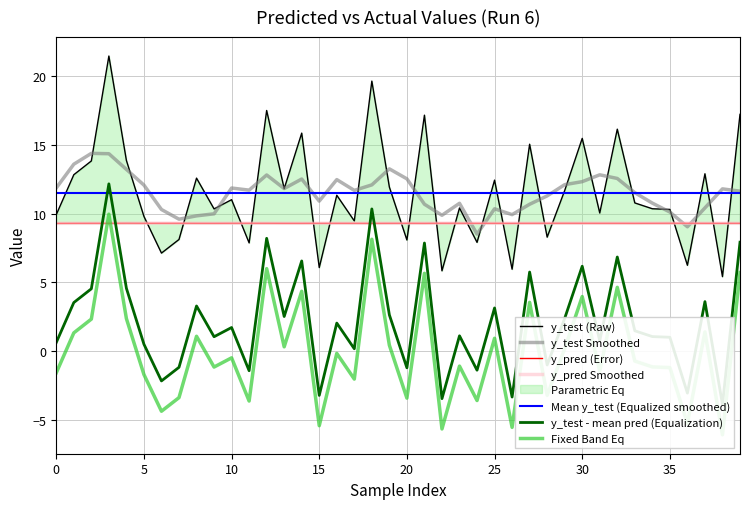

True or false: y_pred Smoothed and Mean y_test (Equalized smoothed) cross at least once.

False